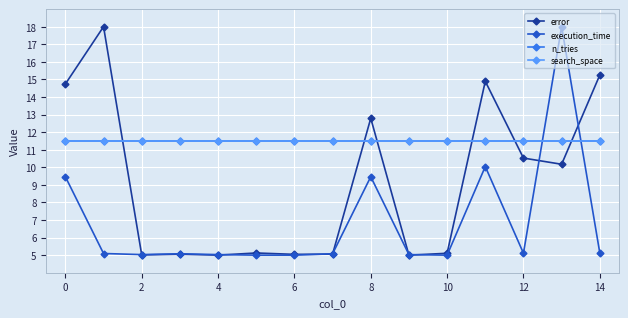

How many lines are shown in the chart?

4